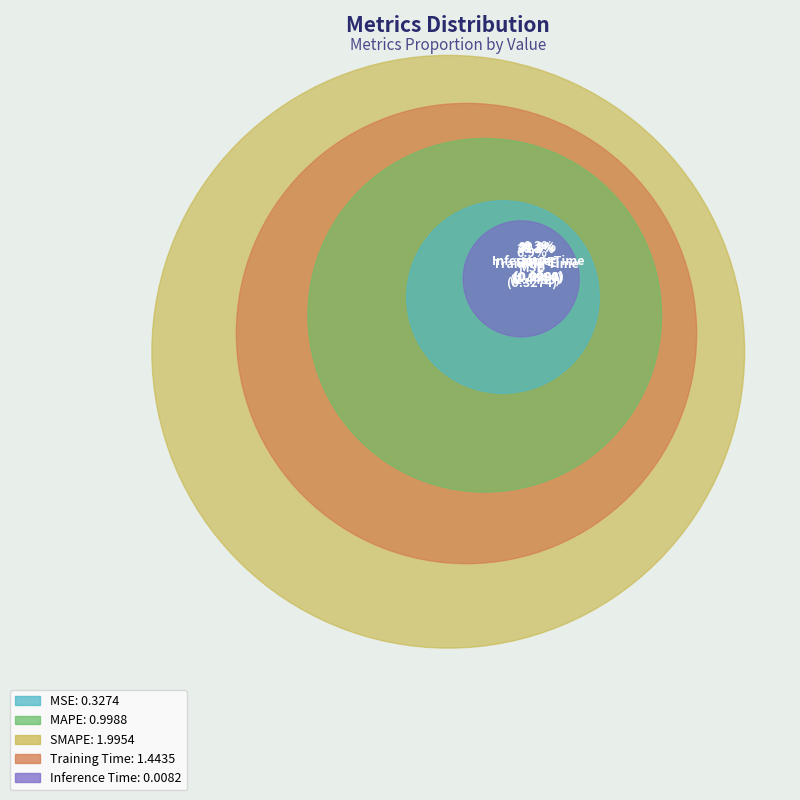

To the nearest percent, what portion does MAPE represent?

21%